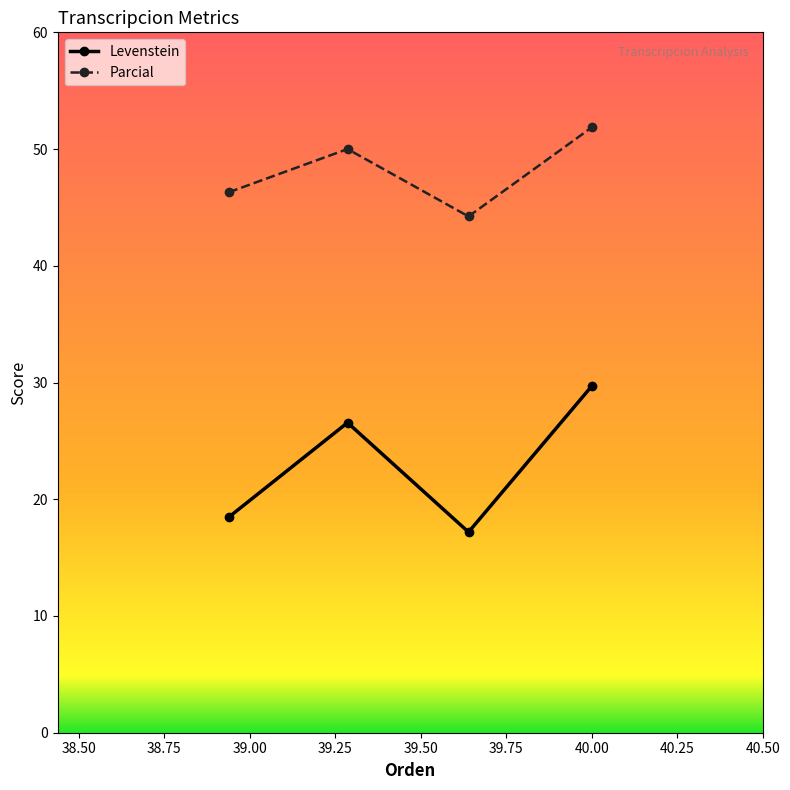

How many series are shown in this chart?

2